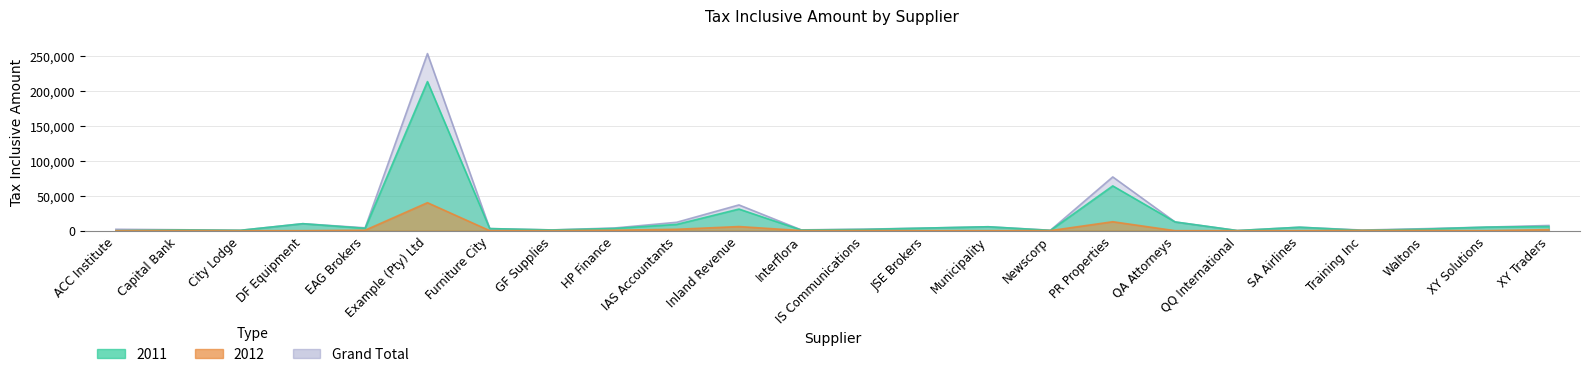

True or false: 2011 has more than 1 points higher than both neighbors.

True